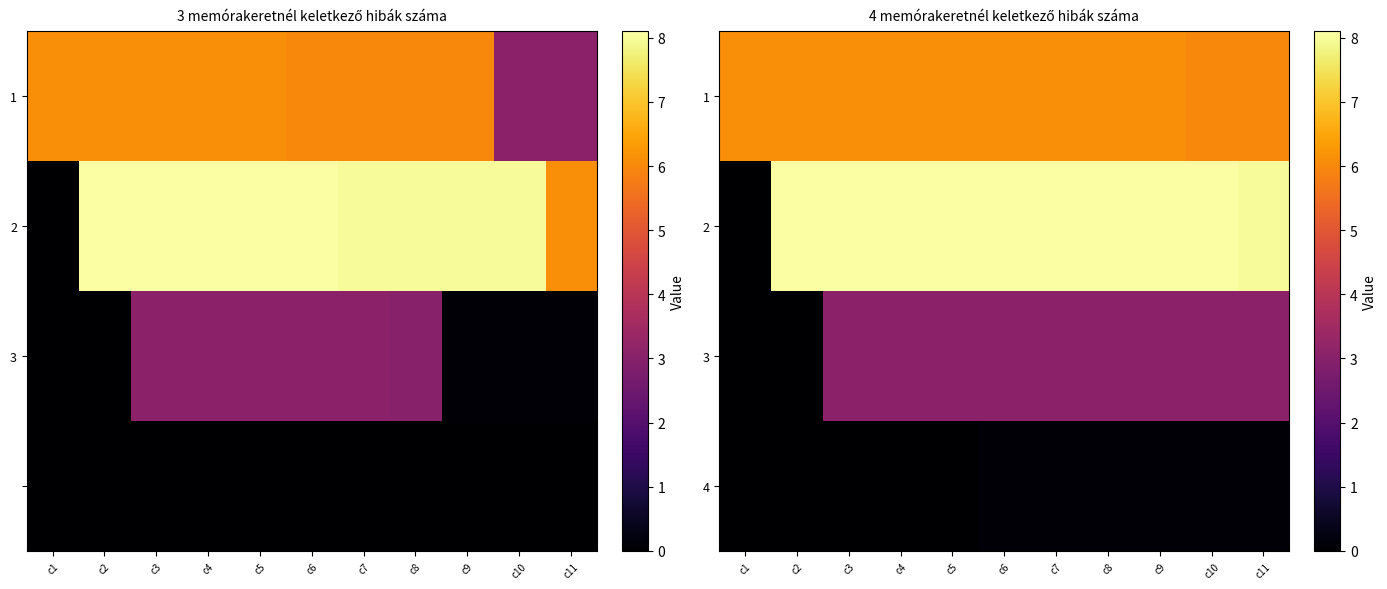

Rank the series at c11 from highest to lowest value.

2, 1, 3, 4